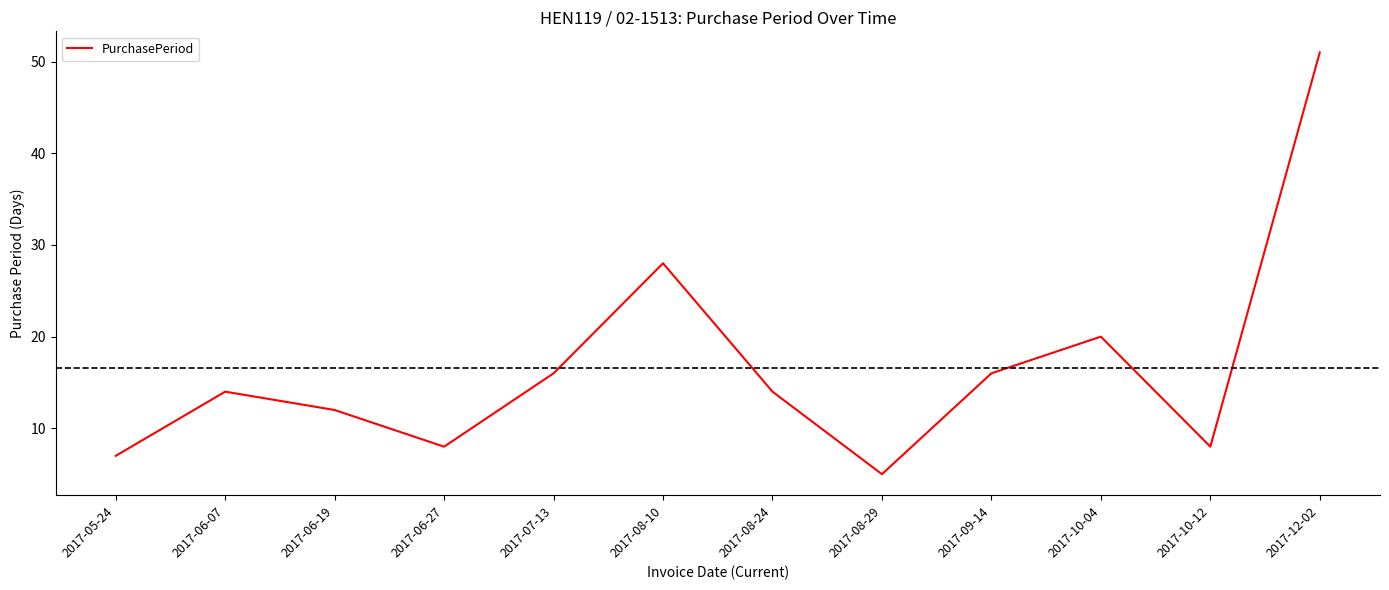

What position from the right is 2017-05-24?

12